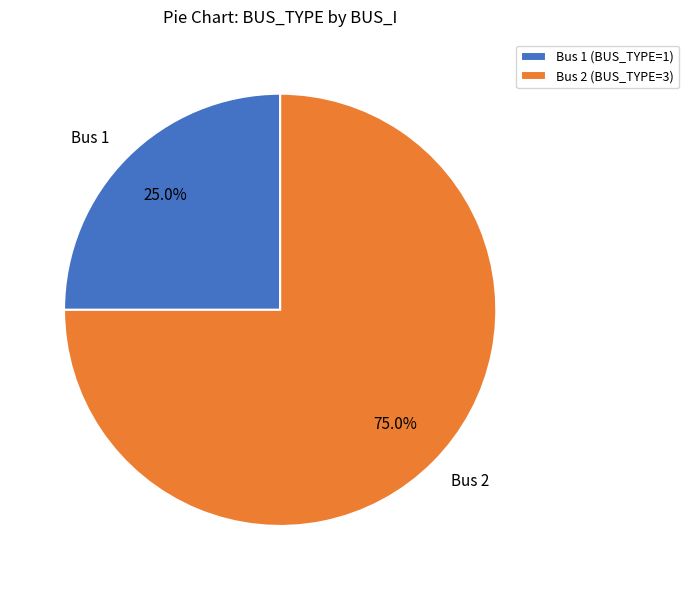

Do Bus 1 and Bus 2 together represent more than half of the pie?

Yes